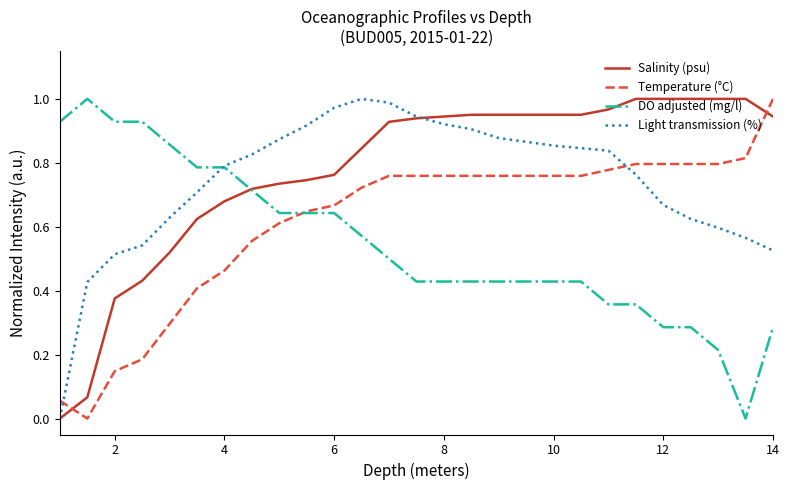

Which series ends up on top after the final intersection of Light transmission (%) and Temperature (°C)?

Temperature (°C)